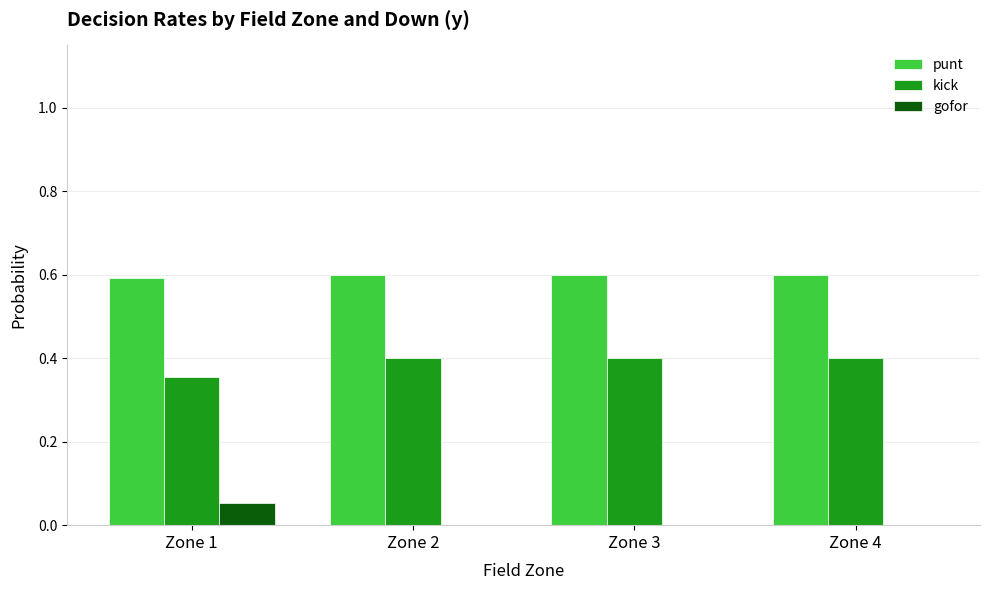

Which series has the largest total across all categories?

punt